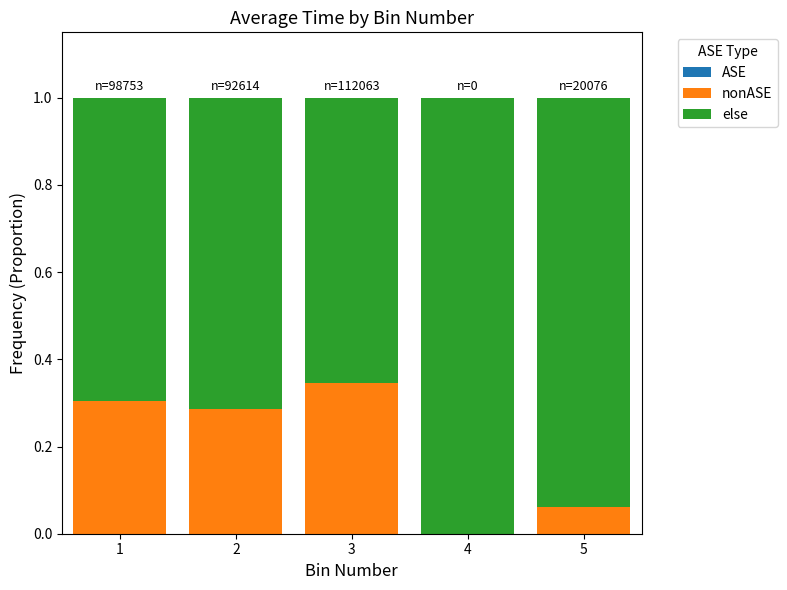

What is the total value across all series at 3?

1.0